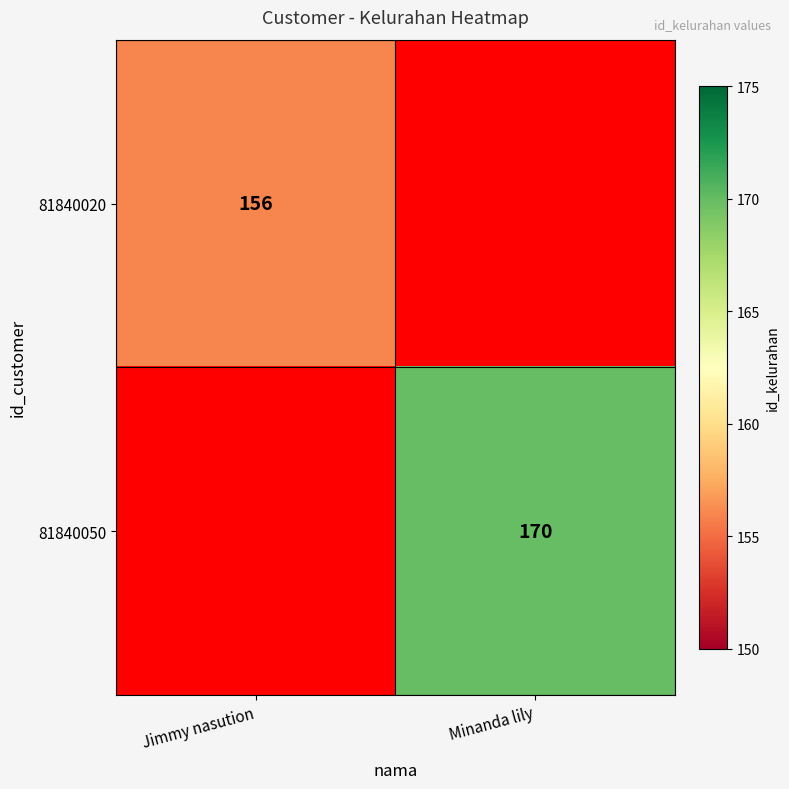

What is the smallest value displayed?

156.0